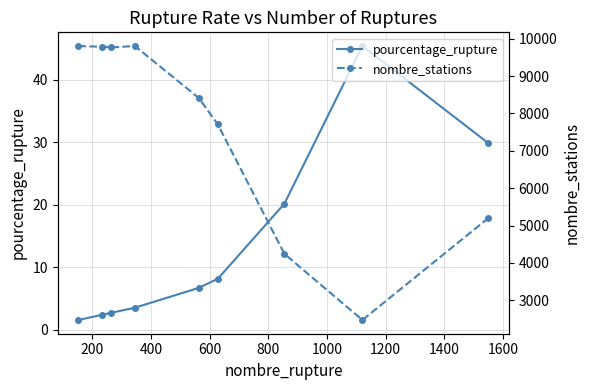

What is the value of the nombre_stations point at the 7th from the left?

4242.0